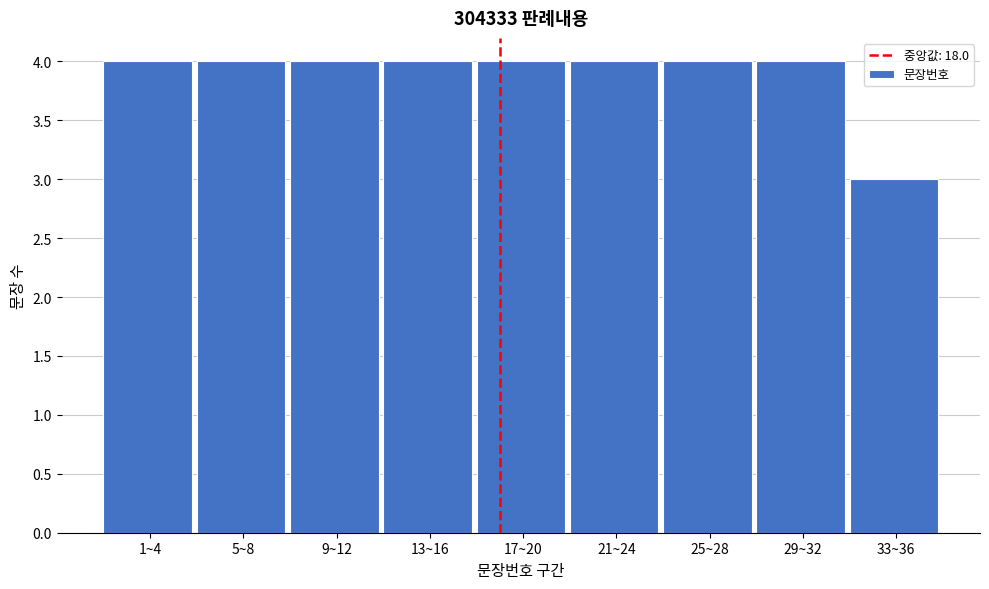

Reading left to right, list all the values displayed in this chart.

4	4	4	4	4	4	4	4	3